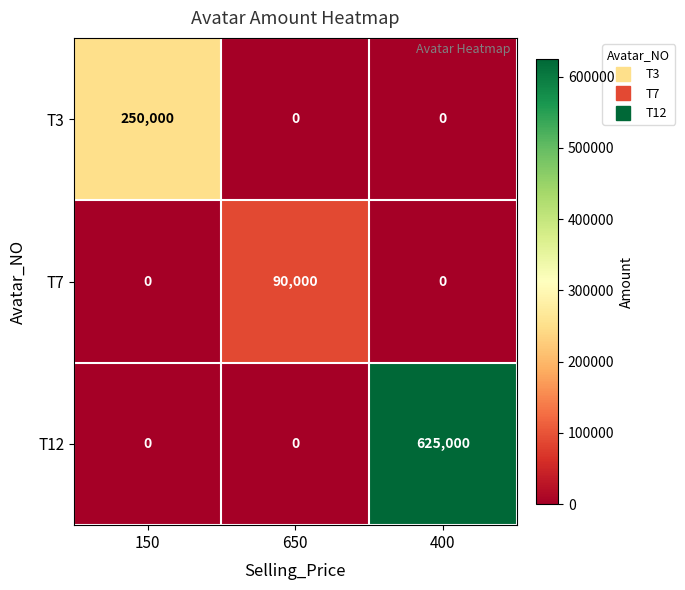

Is the value of T12 at 400 greater than the value of T3 at 650?

Yes